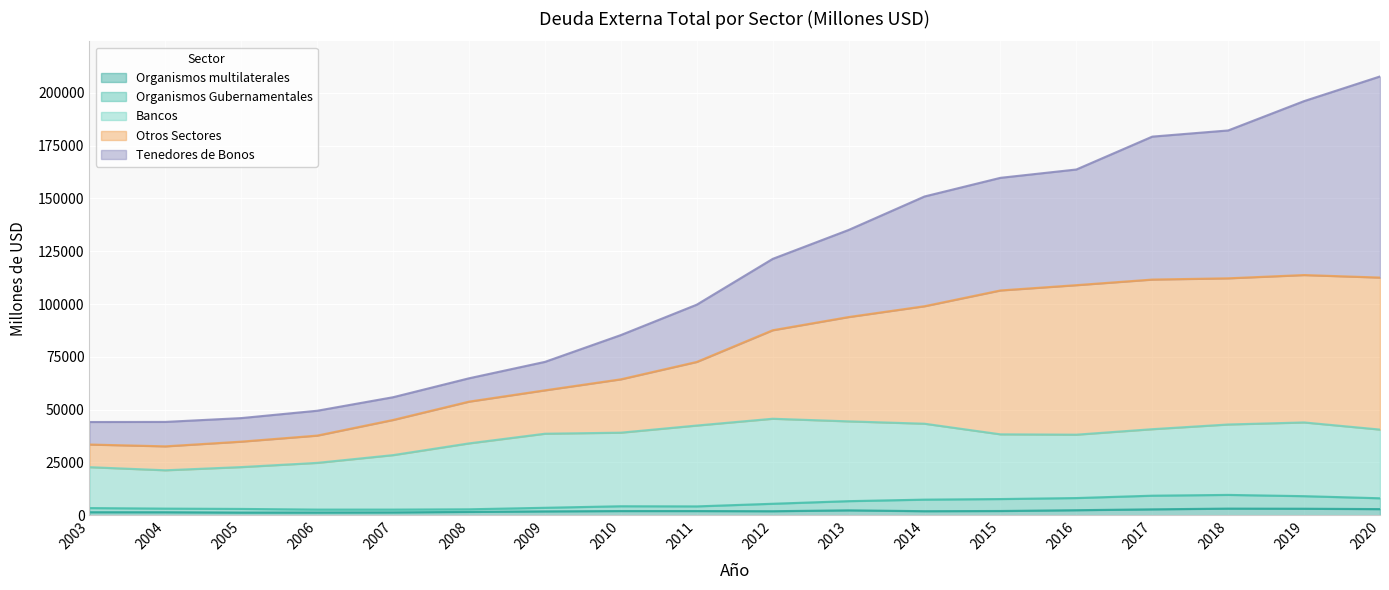

What are all the series names shown in the legend?

Organismos multilaterales, Organismos Gubernamentales, Bancos, Otros Sectores, Tenedores de Bonos